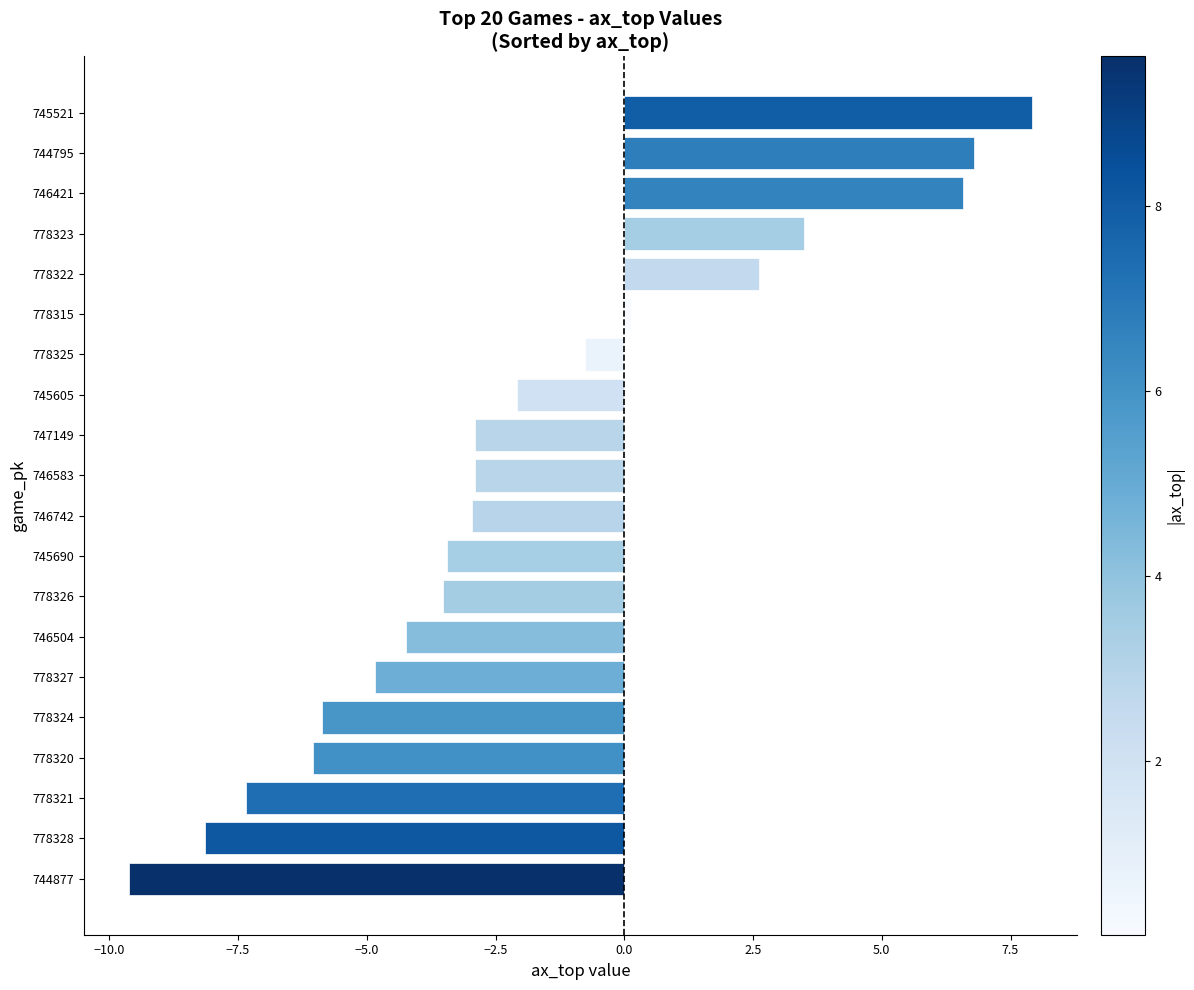

The value at 745521 is 7.9. True or false?

True